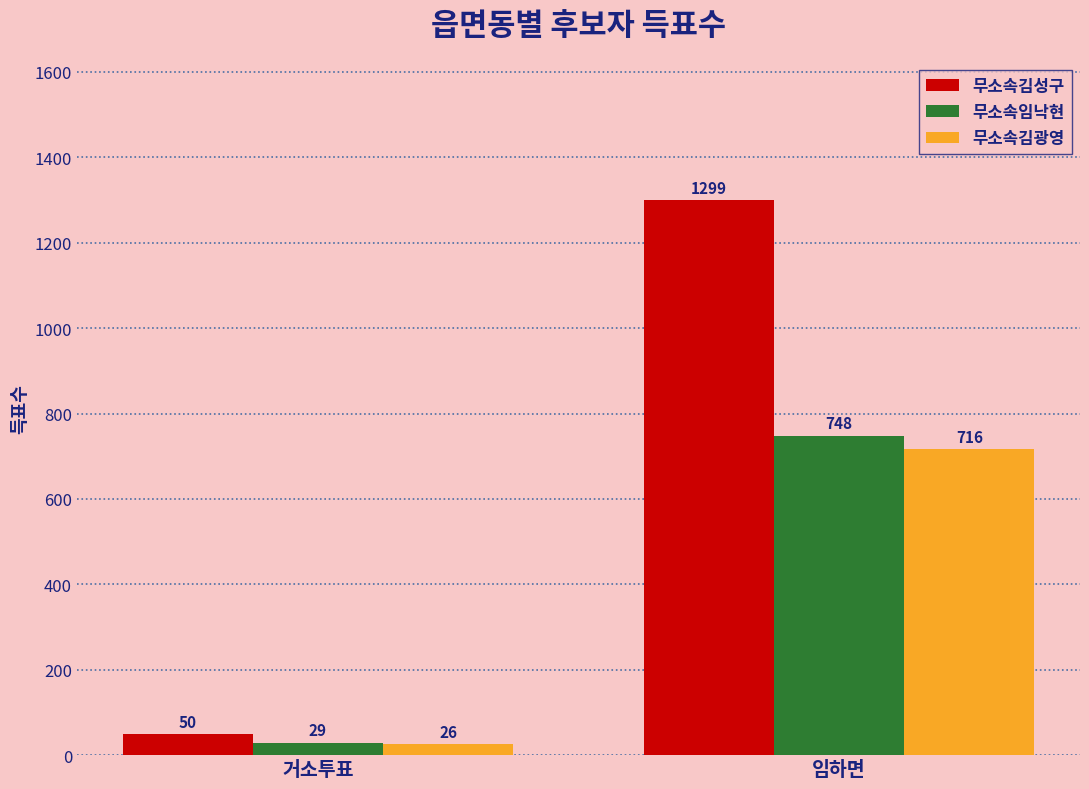

Count the number of data series in this chart.

3